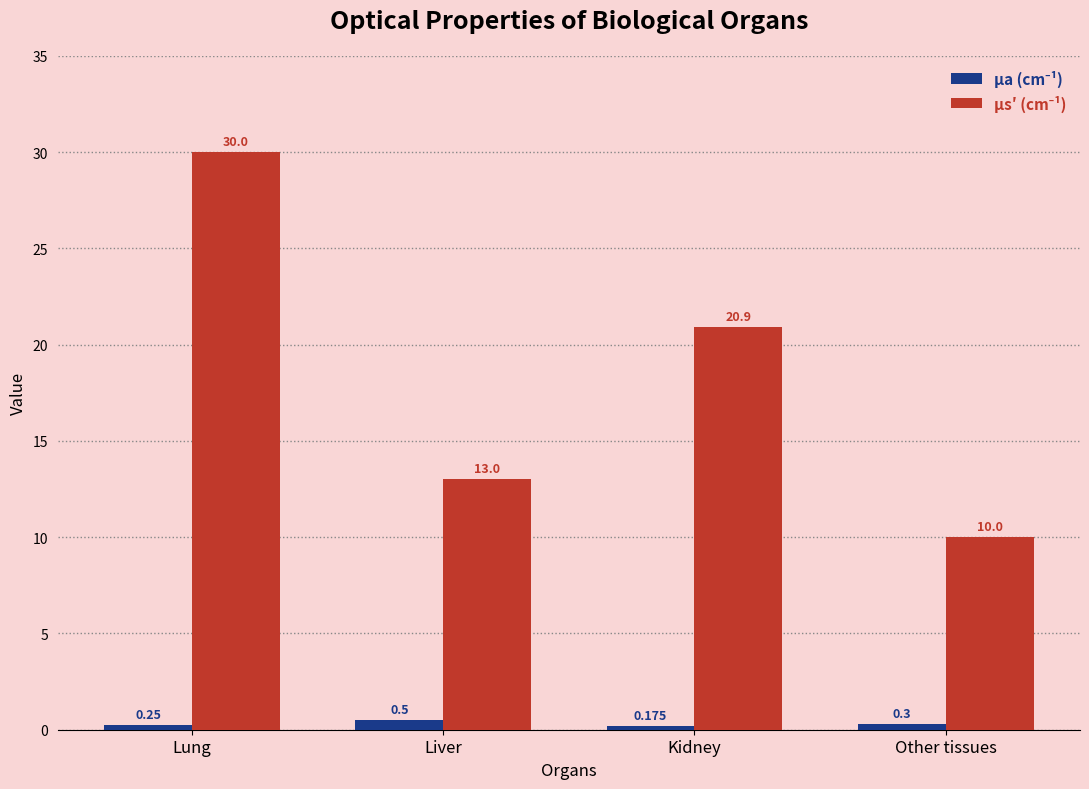

Does the chart contain stacked bars?

No